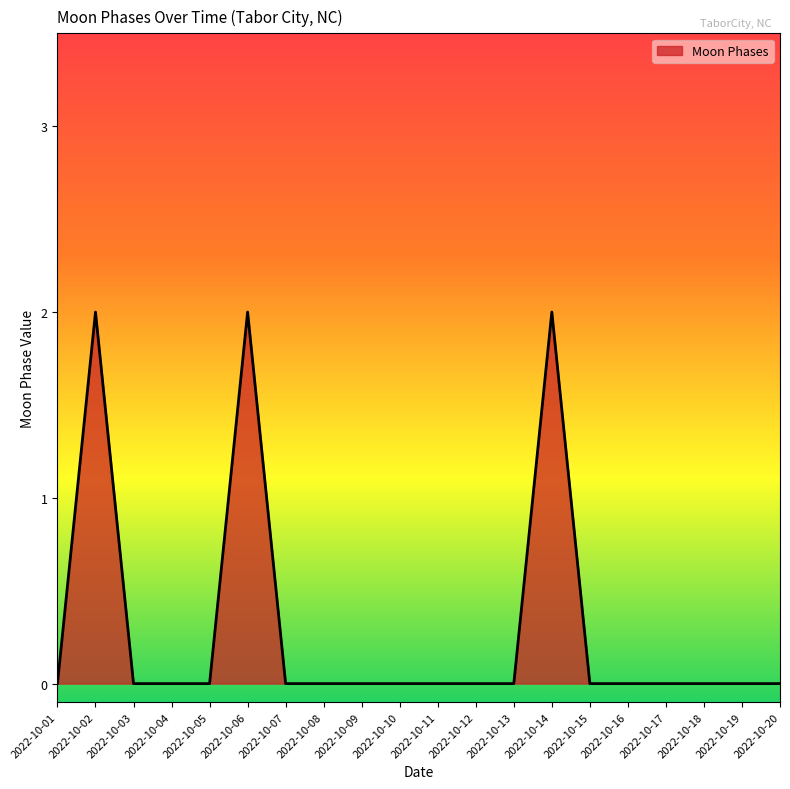

The chart shows a value of 3 at 2022-10-06. True or false?

False